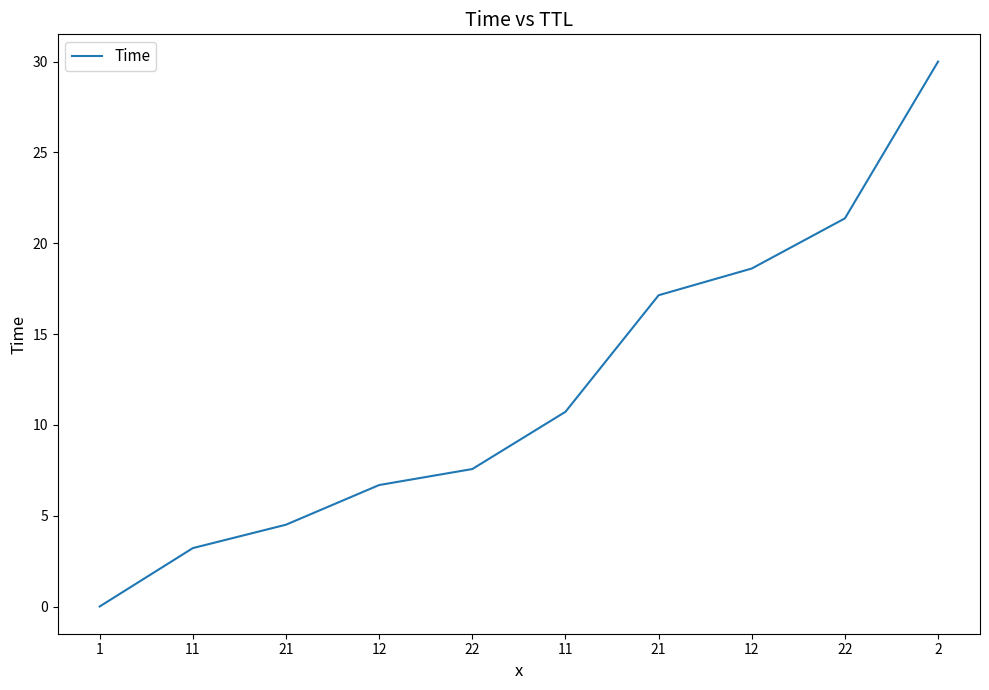

What is the maximum value shown in the chart?

30.0